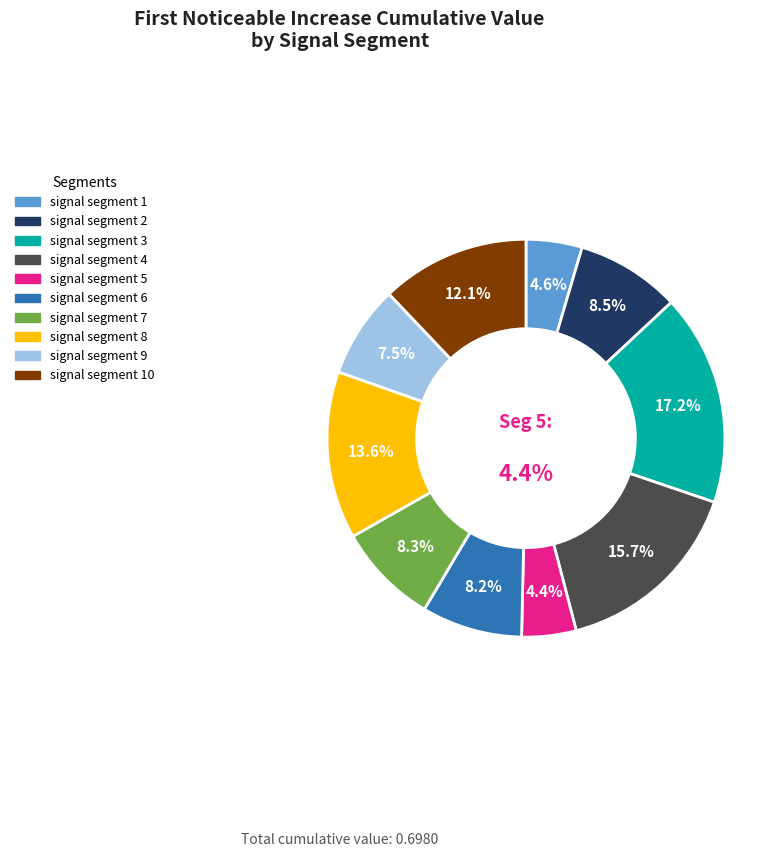

To the nearest percent, what percentage of the pie is signal segment 8?

14%